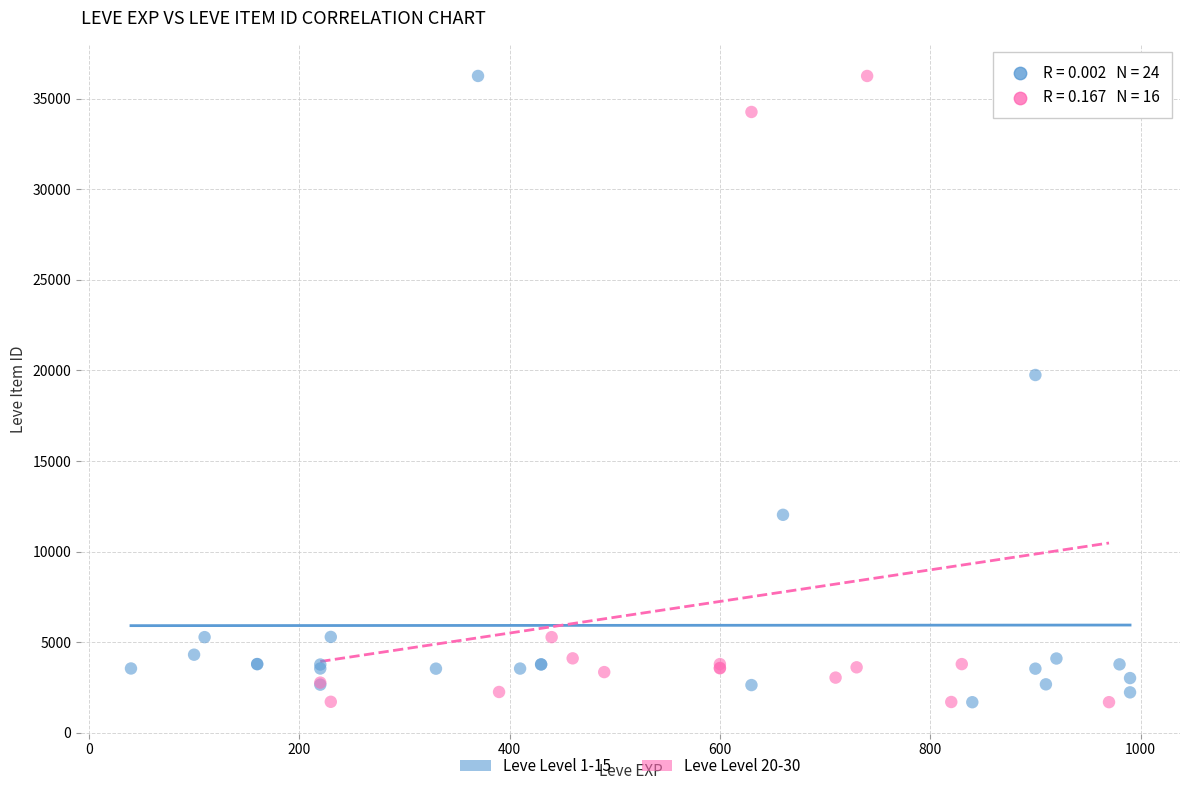

What are all the series names shown in the legend?

Leve Level 1-15, Leve Level 20-30